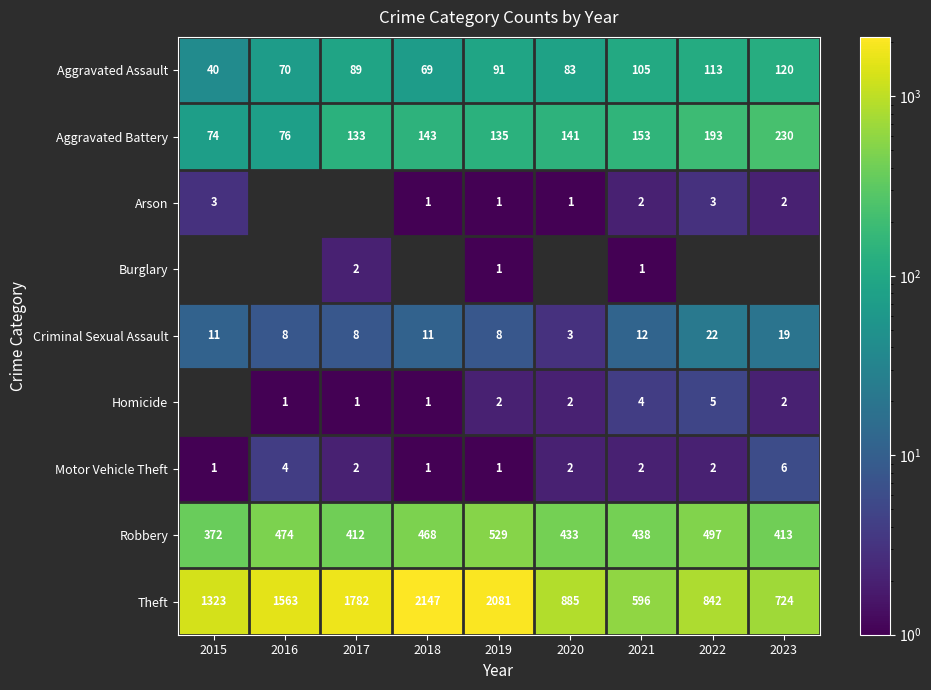

What is the sum of the Motor Vehicle Theft values at 2017 and 2021?

4.0